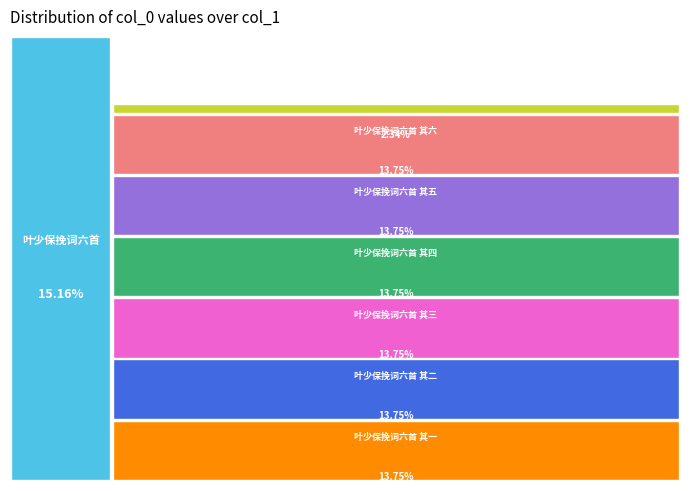

How many slices are in this pie chart?

8